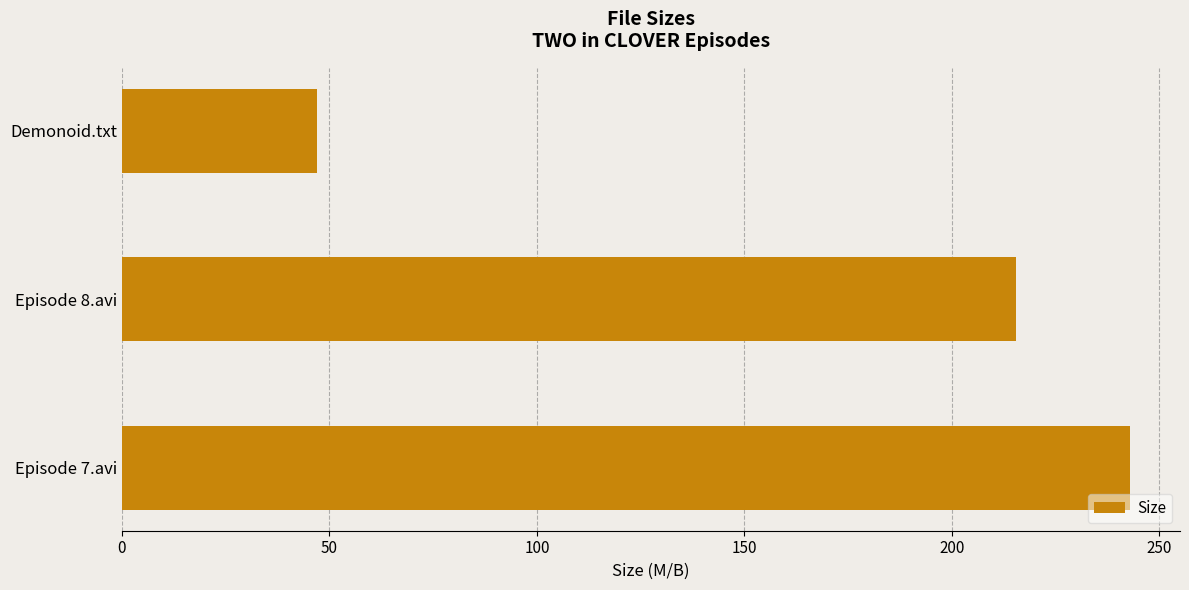

What is the average value?

168.4